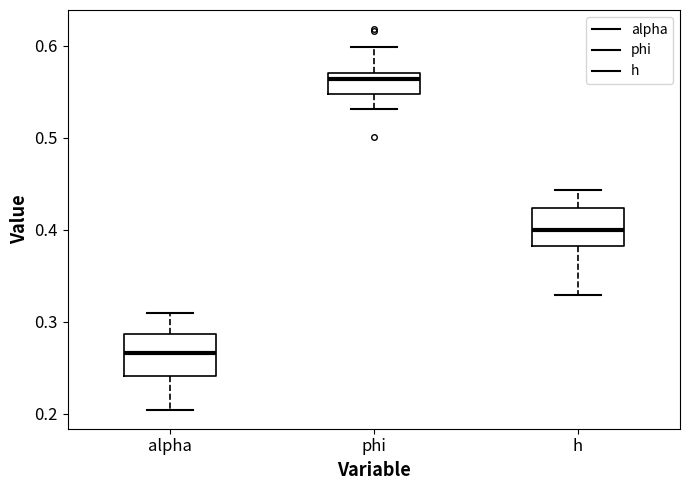

Which box has the lowest median line?

alpha